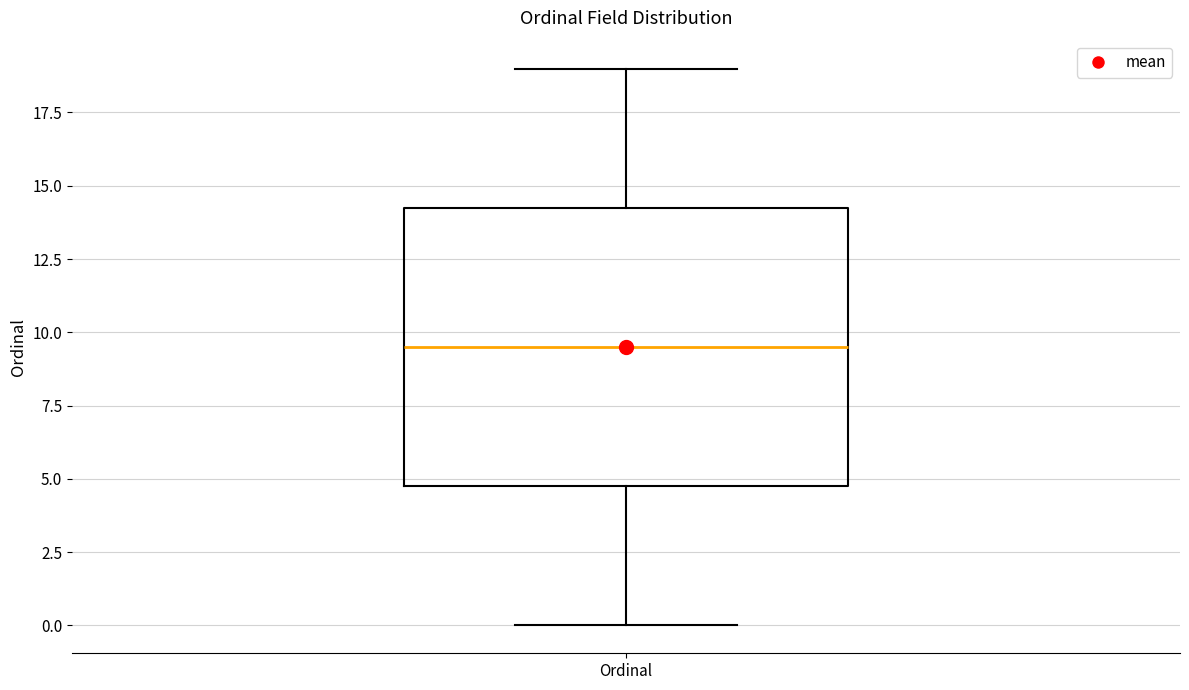

Transcribe this box plot: give where the median line is, the range the box spans, and where the two whiskers end, as read against the y-axis. The values are not printed on the chart, so give them approximately, as read against the axis.

median 9.5, box 5.0 to 14.5, whiskers 0.0 to 19.0